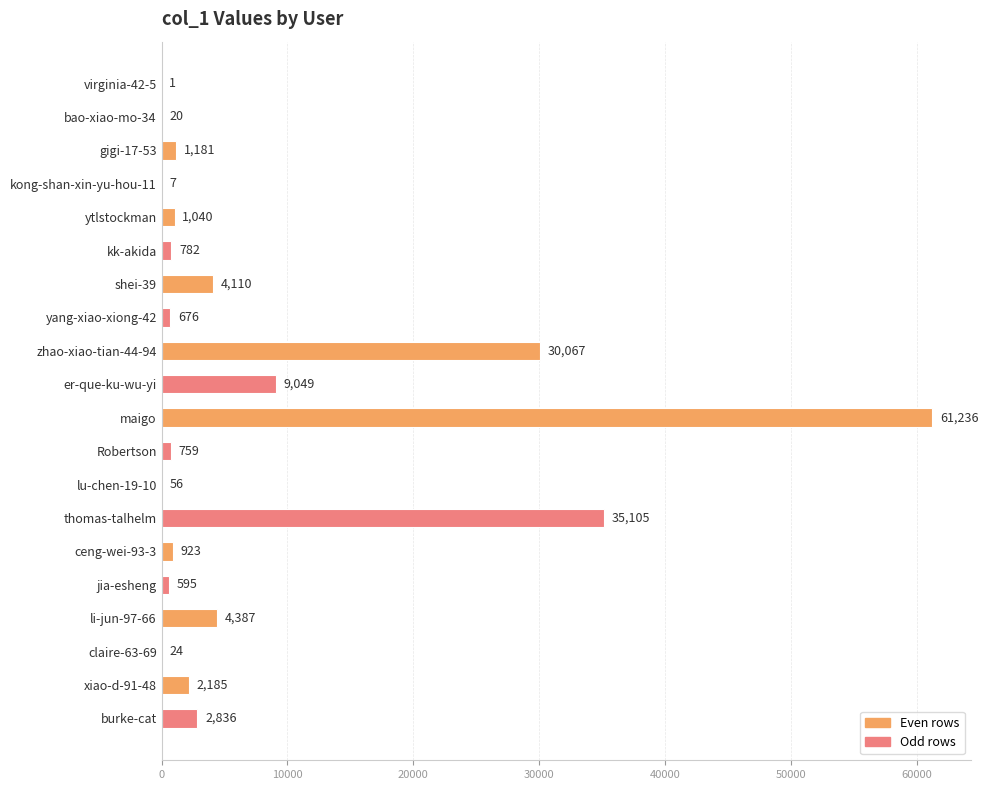

What is the sum of the values at jia-esheng and kk-akida?

1377